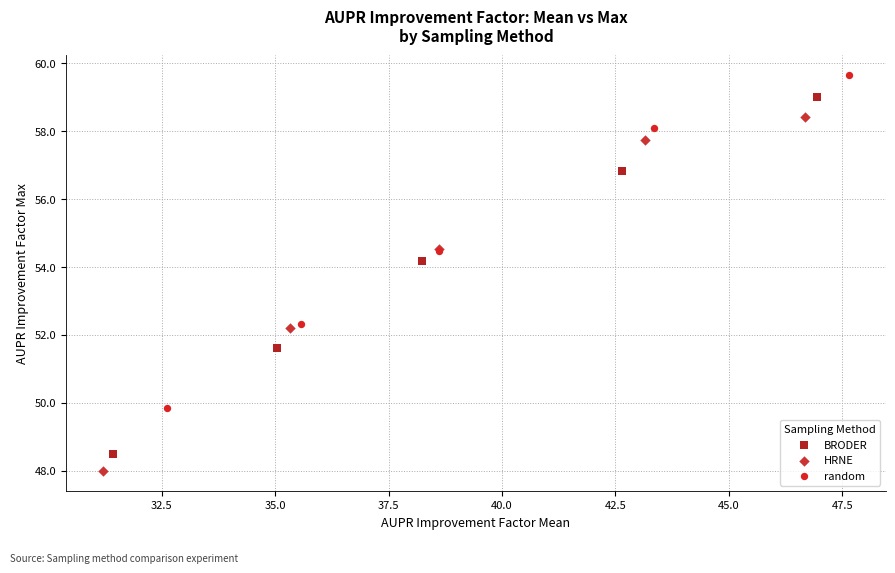

Which series has the largest Y range (max minus min)?

BRODER